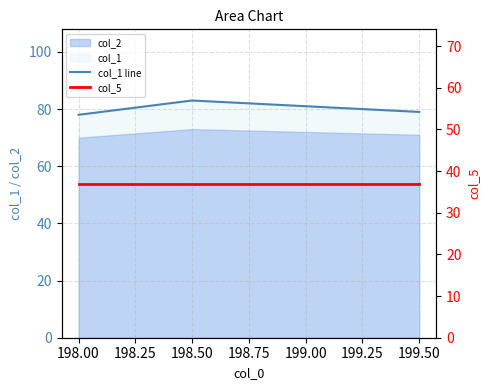

How many categories are shown in the chart?

4